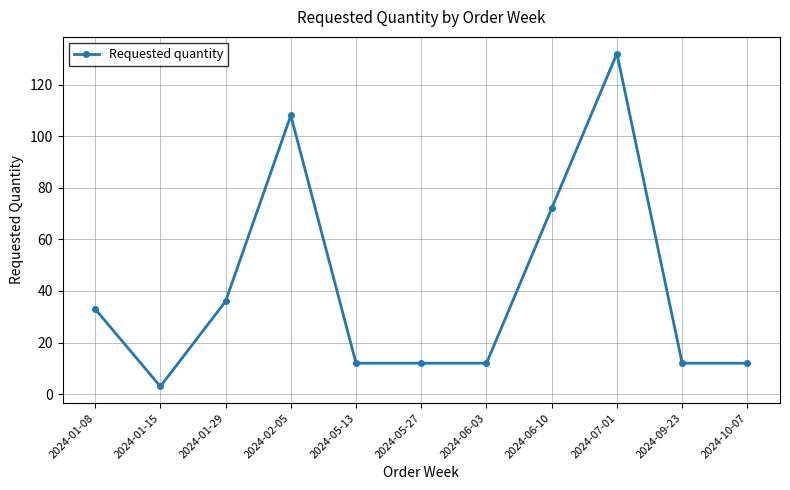

Does the chart display data point markers on the line(s)?

Yes